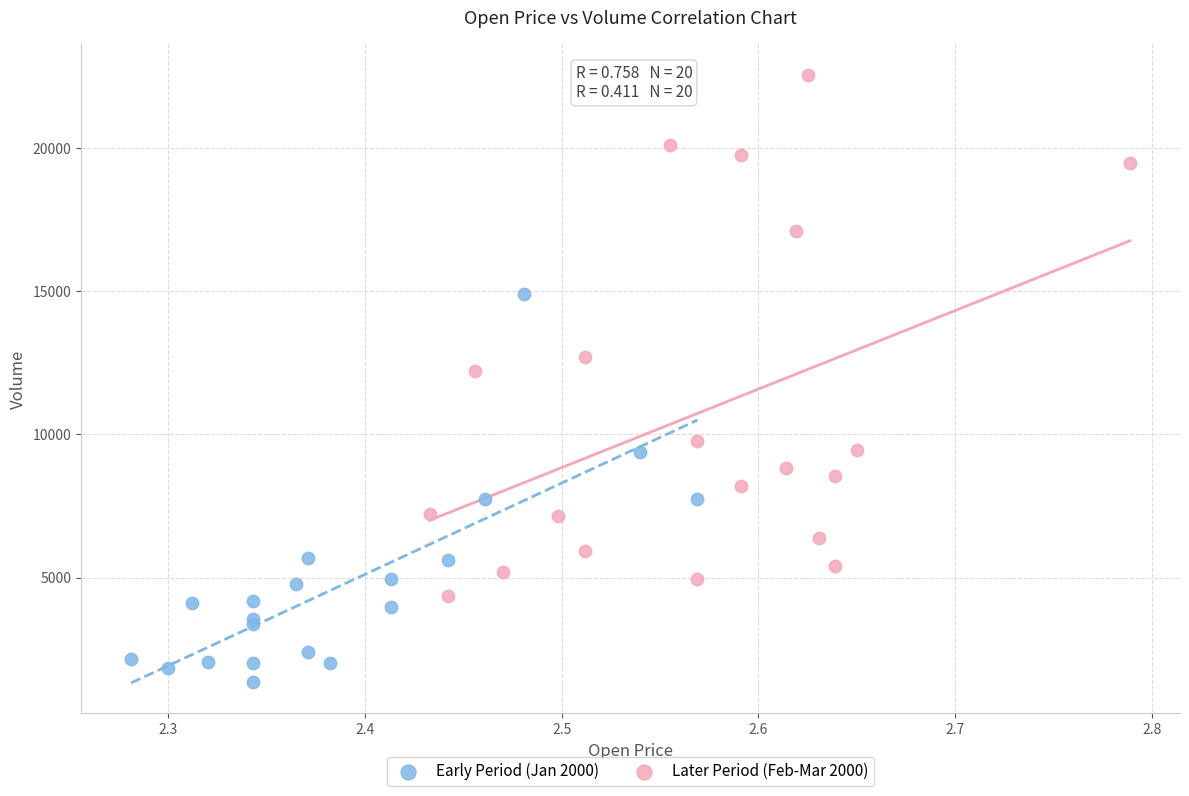

Which series contains the lowest Y value?

Early Period (Jan 2000)